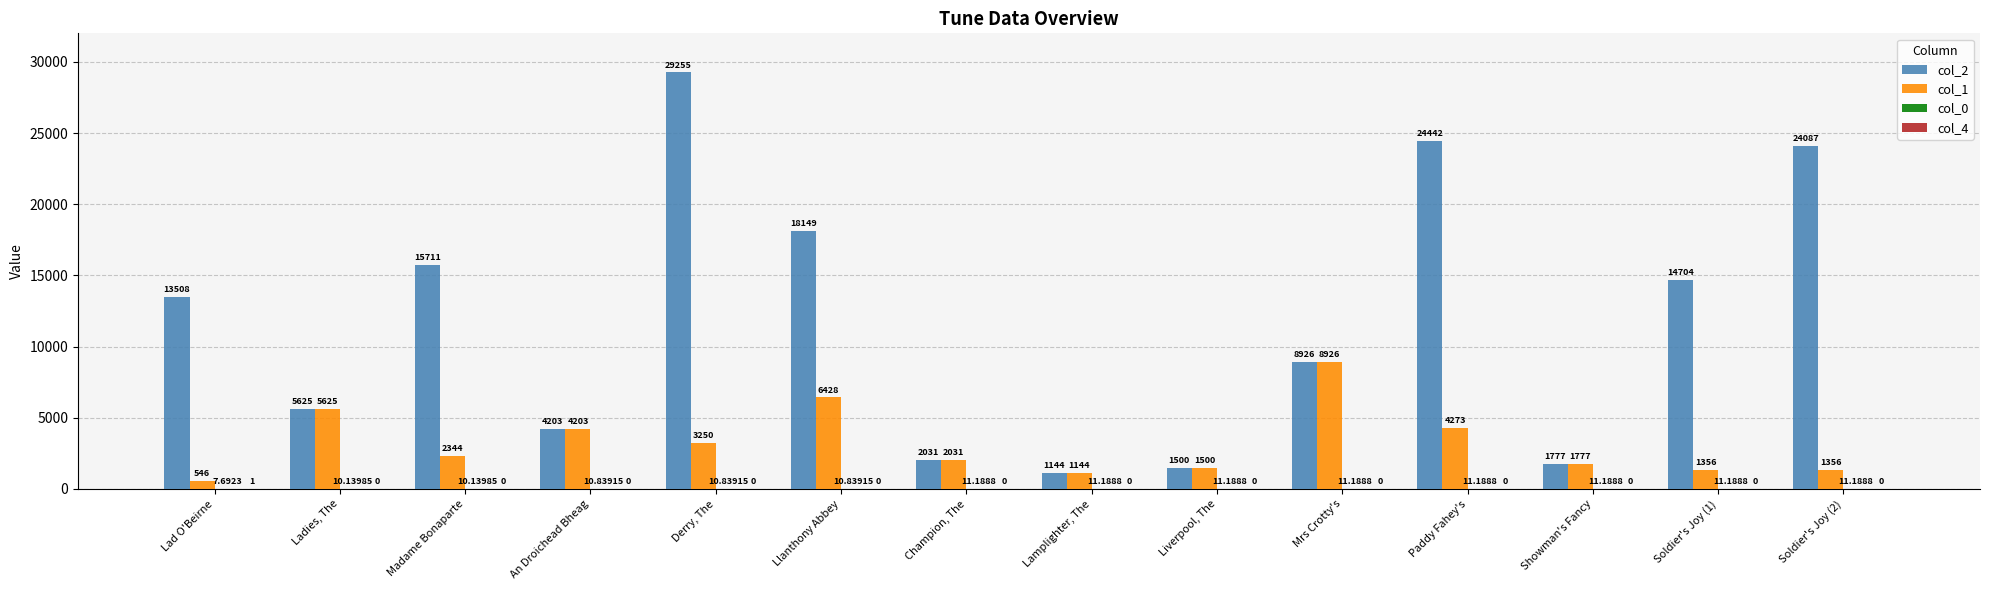

Which series has the largest total across all categories?

col_2